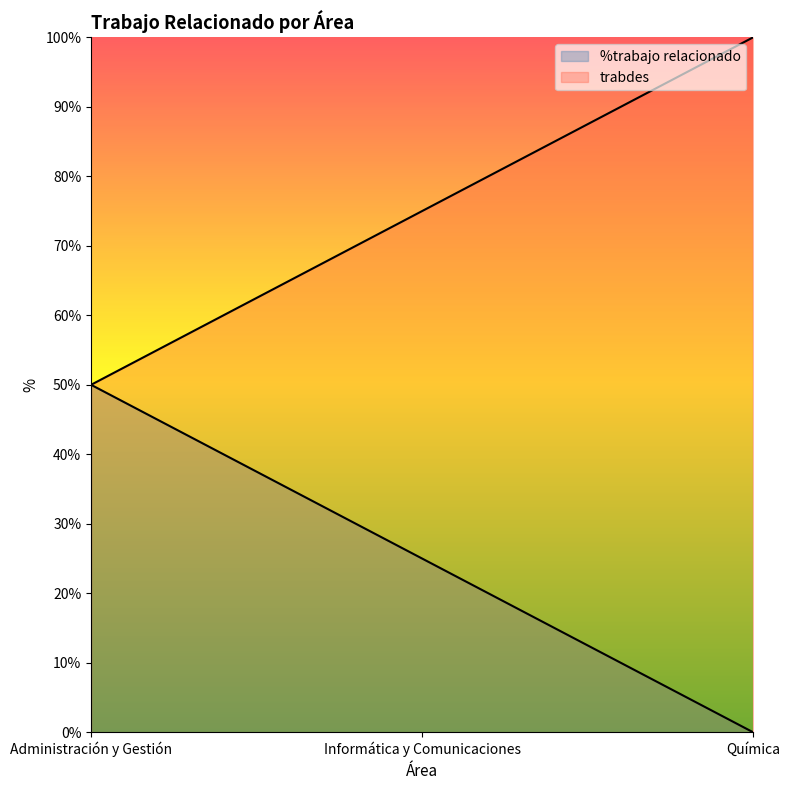

The value of %trabajo relacionado at Química is -16. True or false?

False